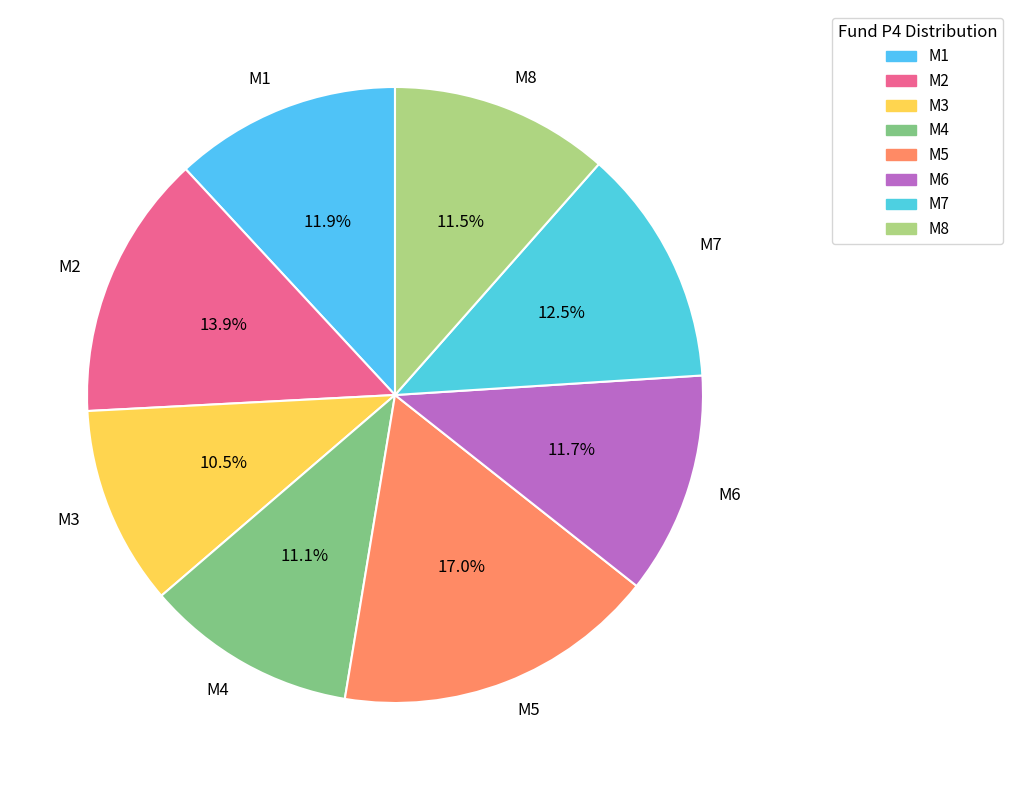

What percentage is NOT represented by M1?

88.1%